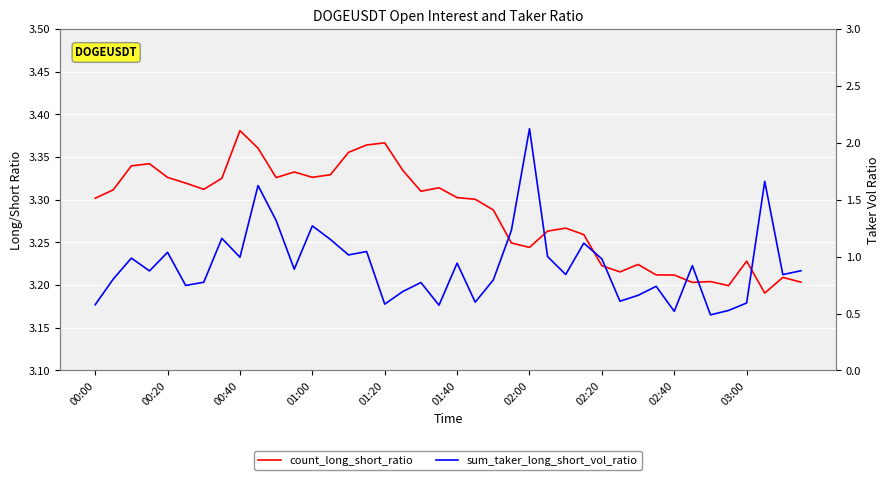

True or false: sum_taker_long_short_vol_ratio and count_long_short_ratio intersect in this chart.

False